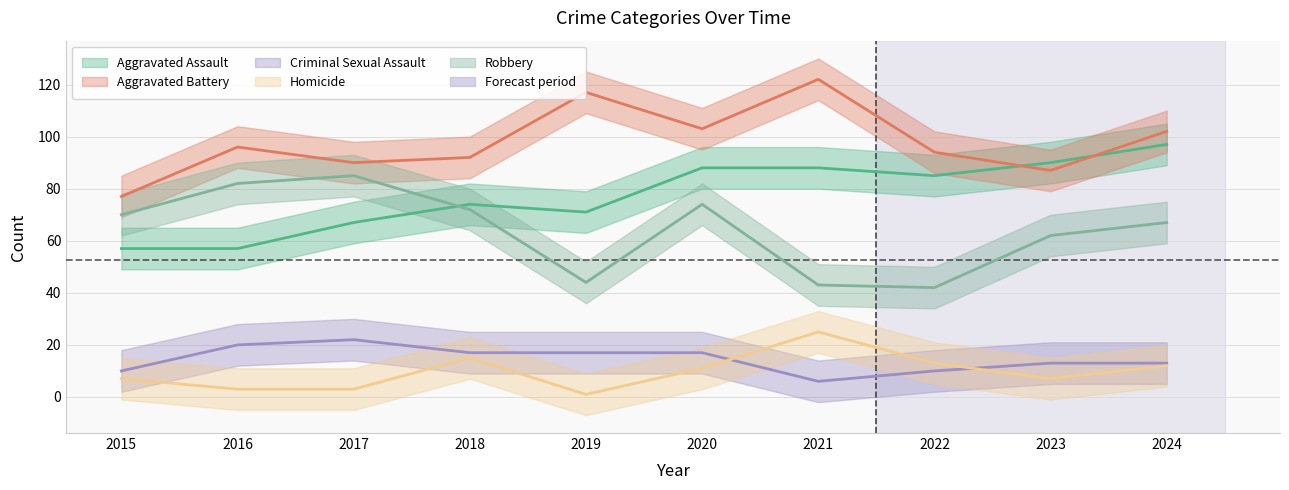

Where does the Homicide series first go above 11?

2018